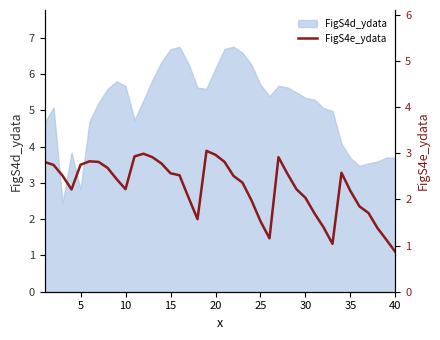

Is it true that FigS4d_ydata equals 2.4 at 40?

False